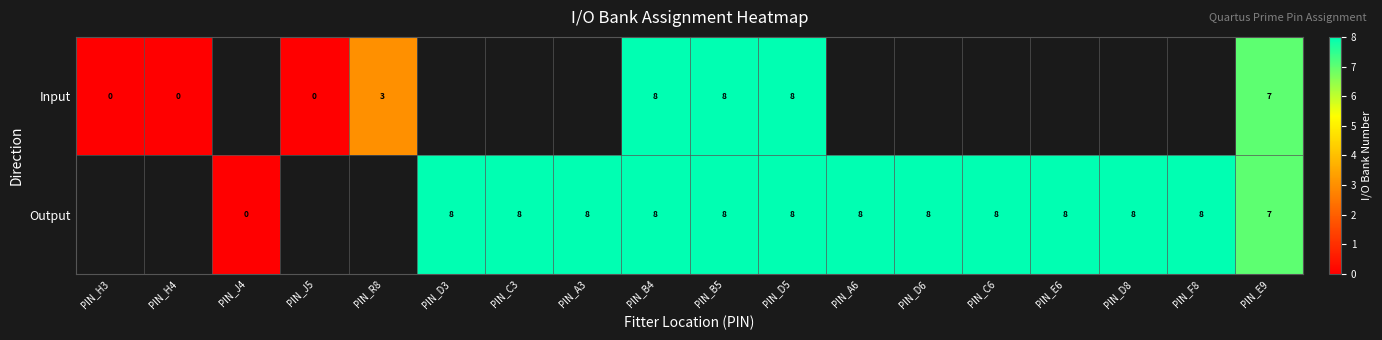

Is it true that Output equals 13 at PIN_D6?

False